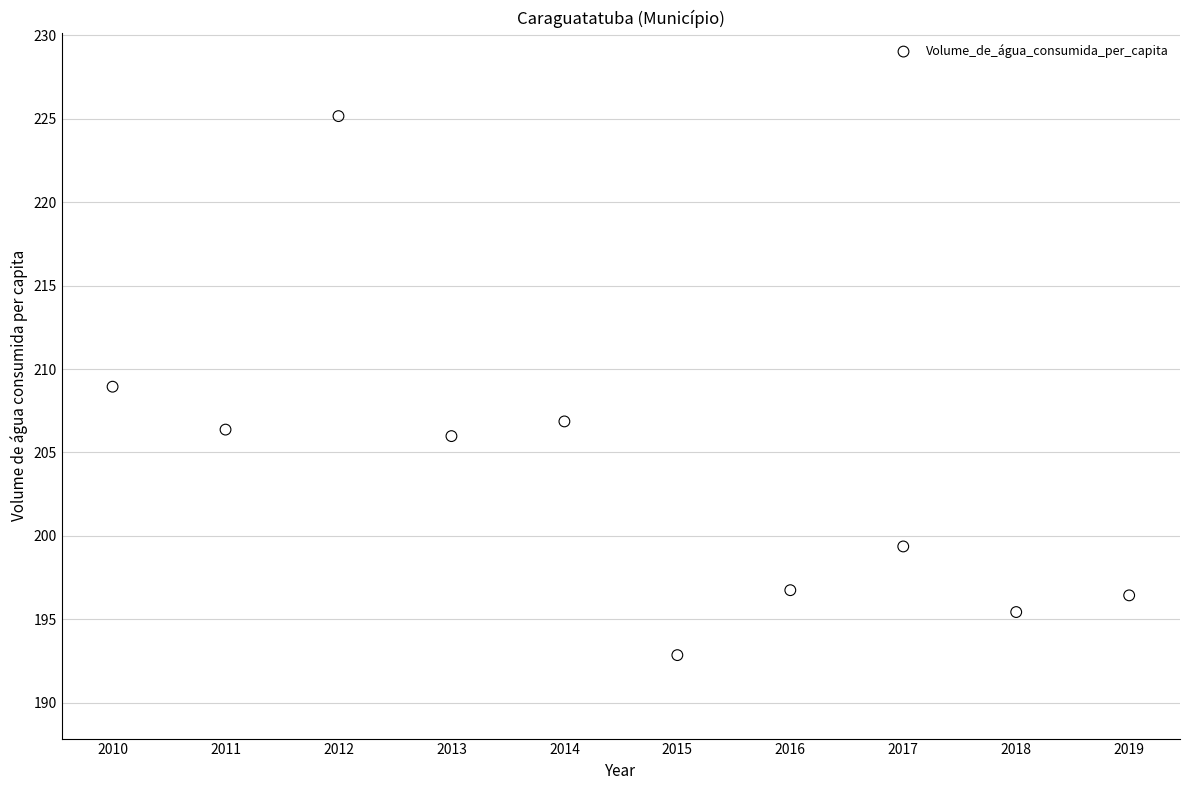

What is the average X value?

2014.5